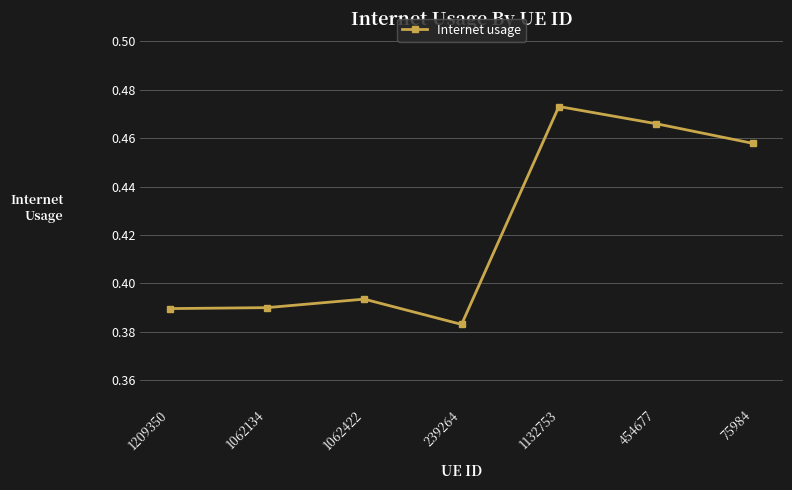

Which label corresponds to the smallest value in the chart?

239264